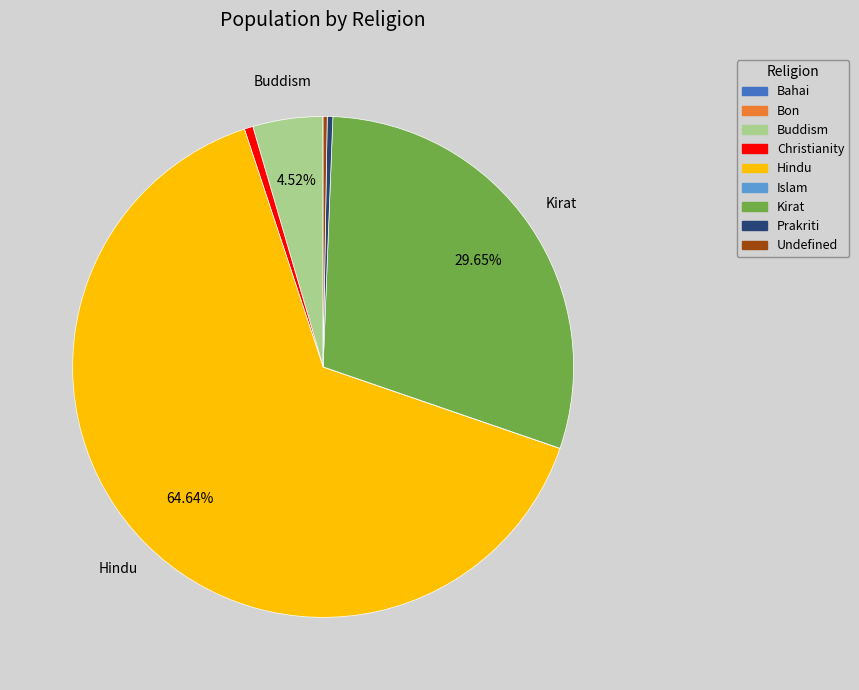

Is the sum of Christianity and Buddism greater than half?

No